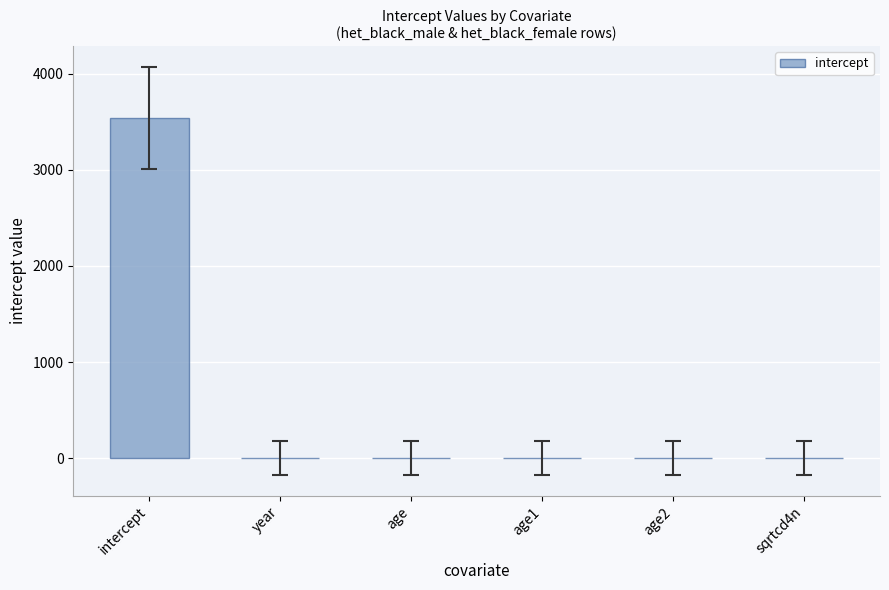

What is the change in value from age to age1?

-0.3